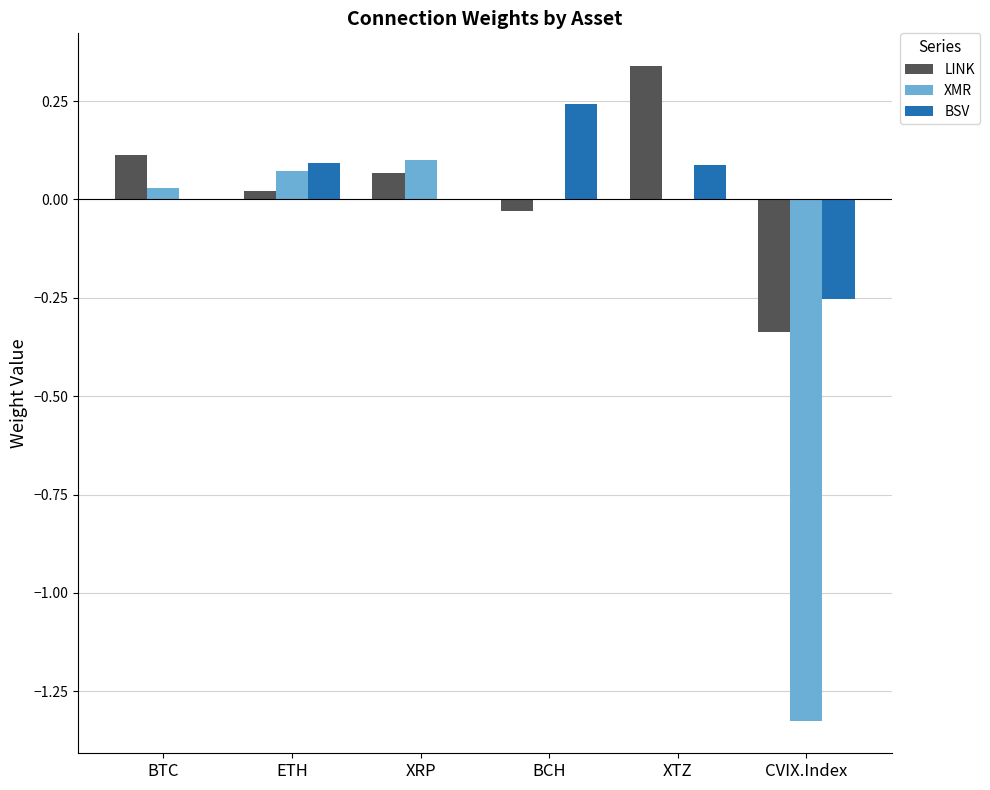

What is the total value across all series at CVIX.Index?

-1.9